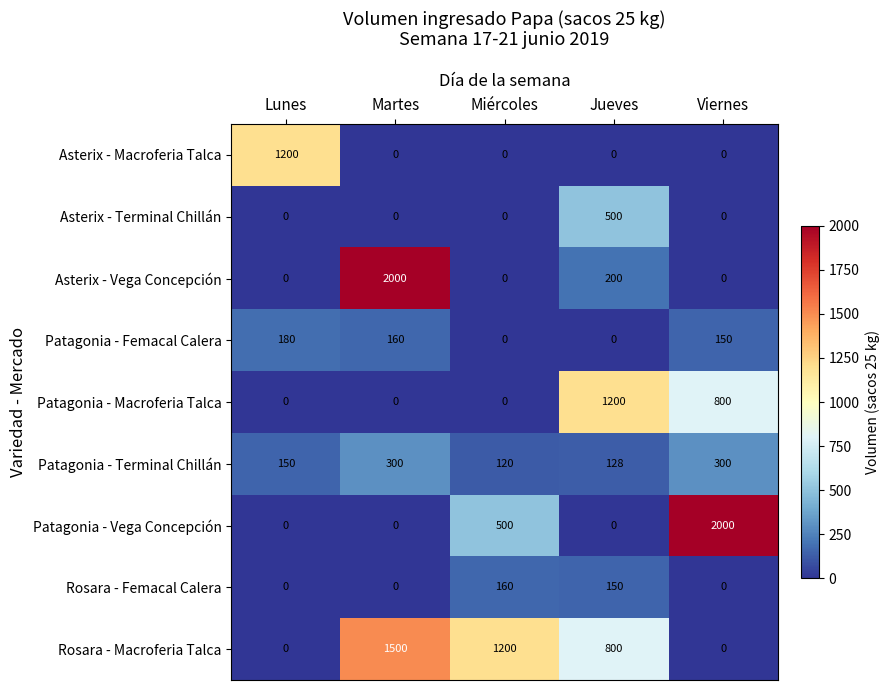

What is the spread (max minus min) of values at Jueves?

1200